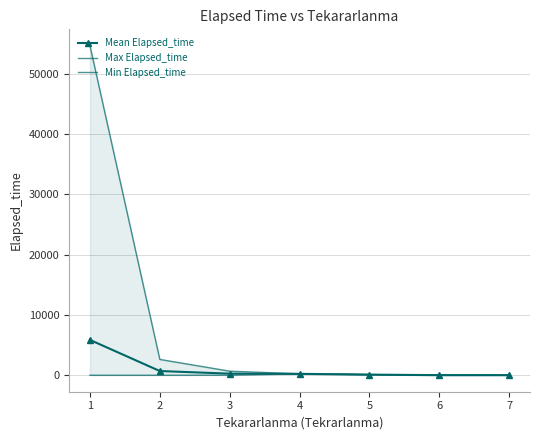

Which series has the widest spread of values?

Max Elapsed_time